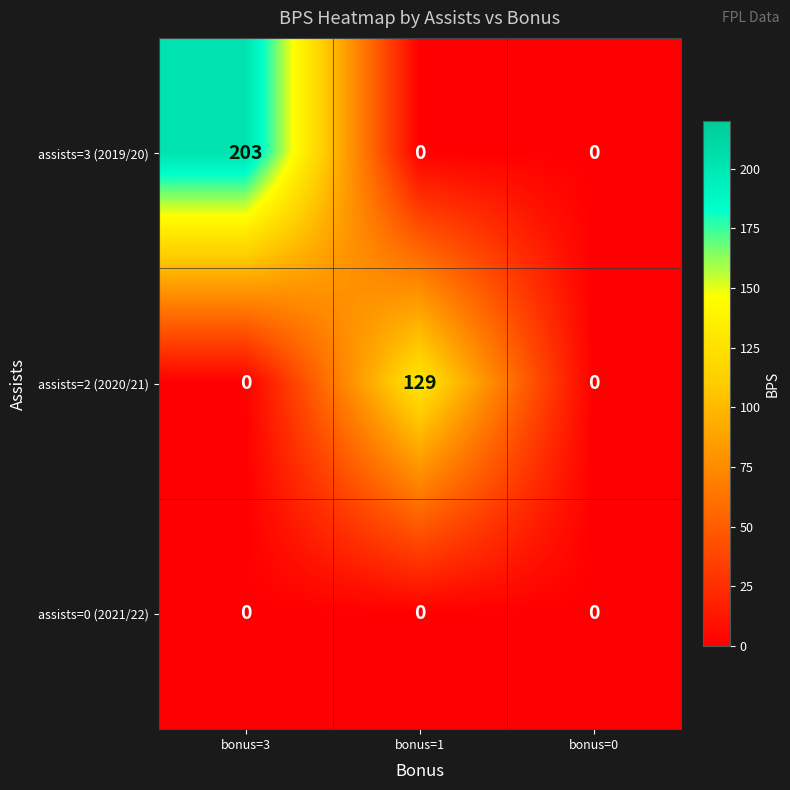

Which series changed the most between bonus=3 and bonus=1?

assists=3 (2019/20)